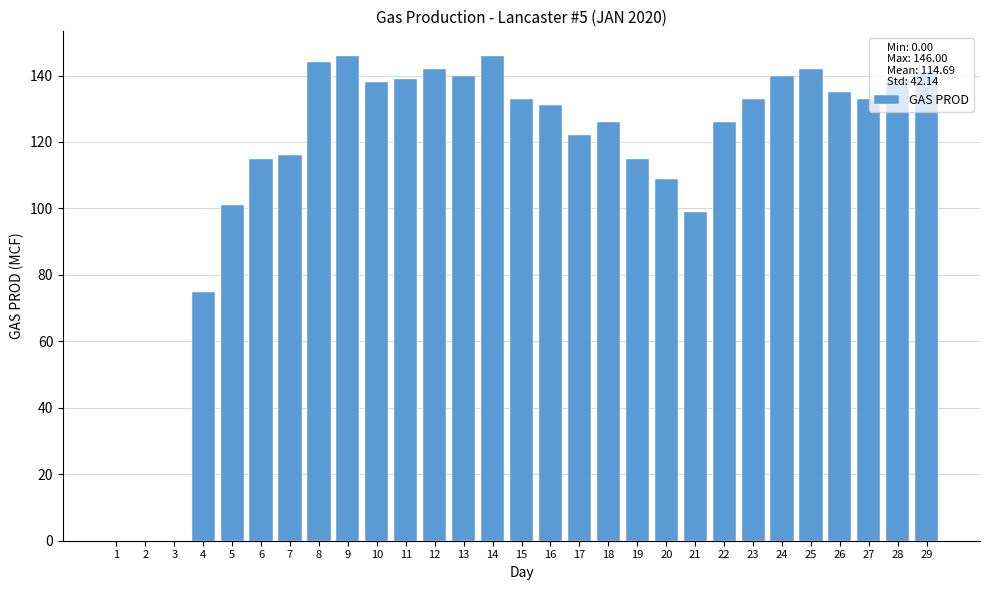

Where is the data nearest to the value 73?

4